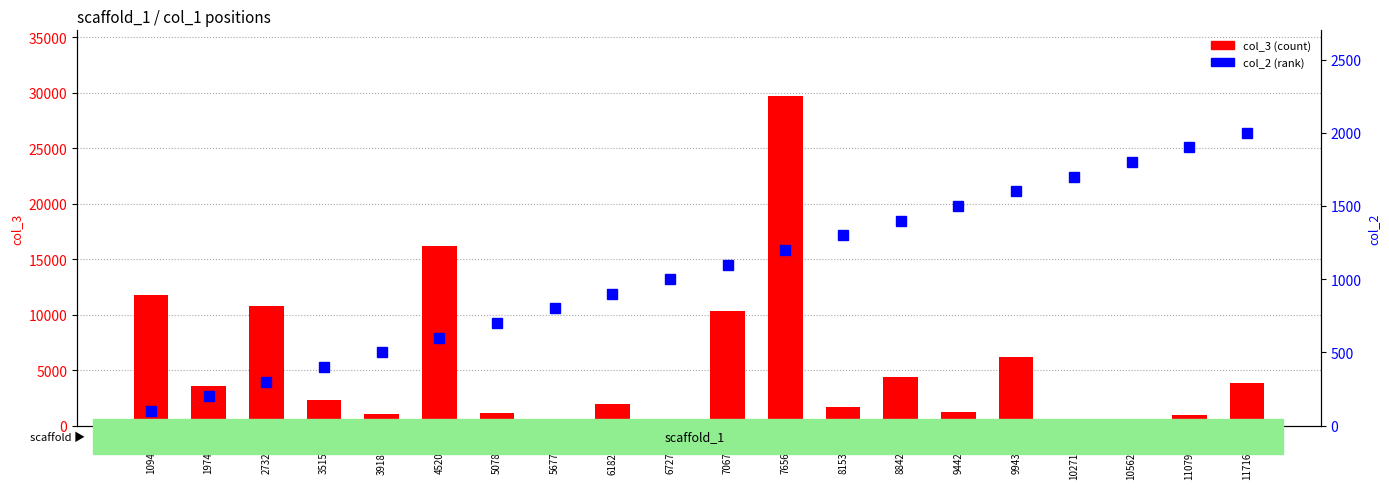

Which label corresponds to the smallest value in the chart?

1094075